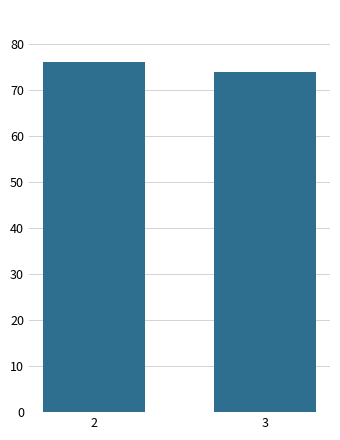

Reading left to right, list all the values displayed in this chart.

2=76	3=74